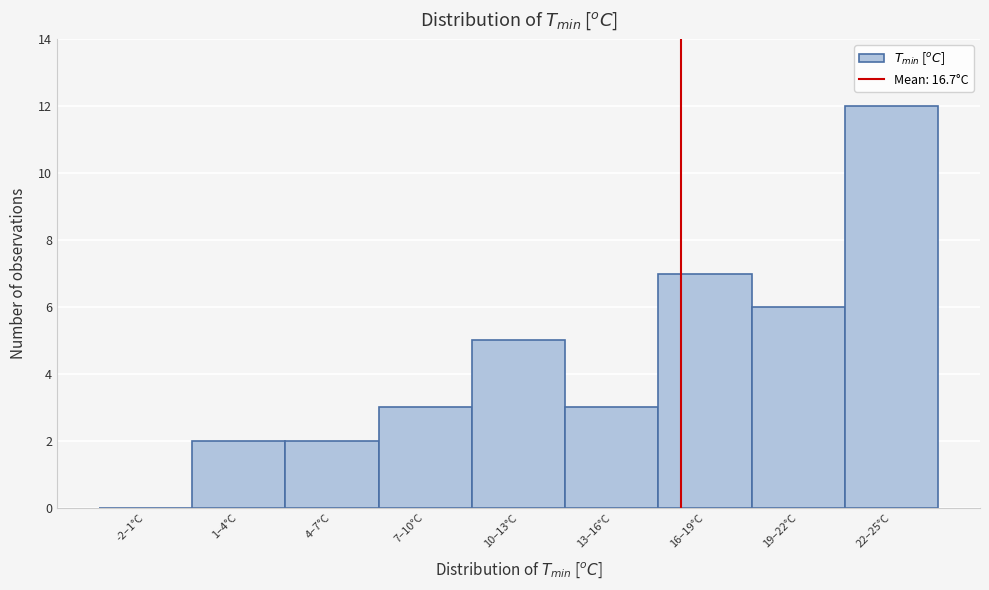

Reading right to left, what are all the values shown in this chart?

22–25°C=12	19–22°C=6	16–19°C=7	13–16°C=3	10–13°C=5	7–10°C=3	4–7°C=2	1–4°C=2	-2–1°C=0